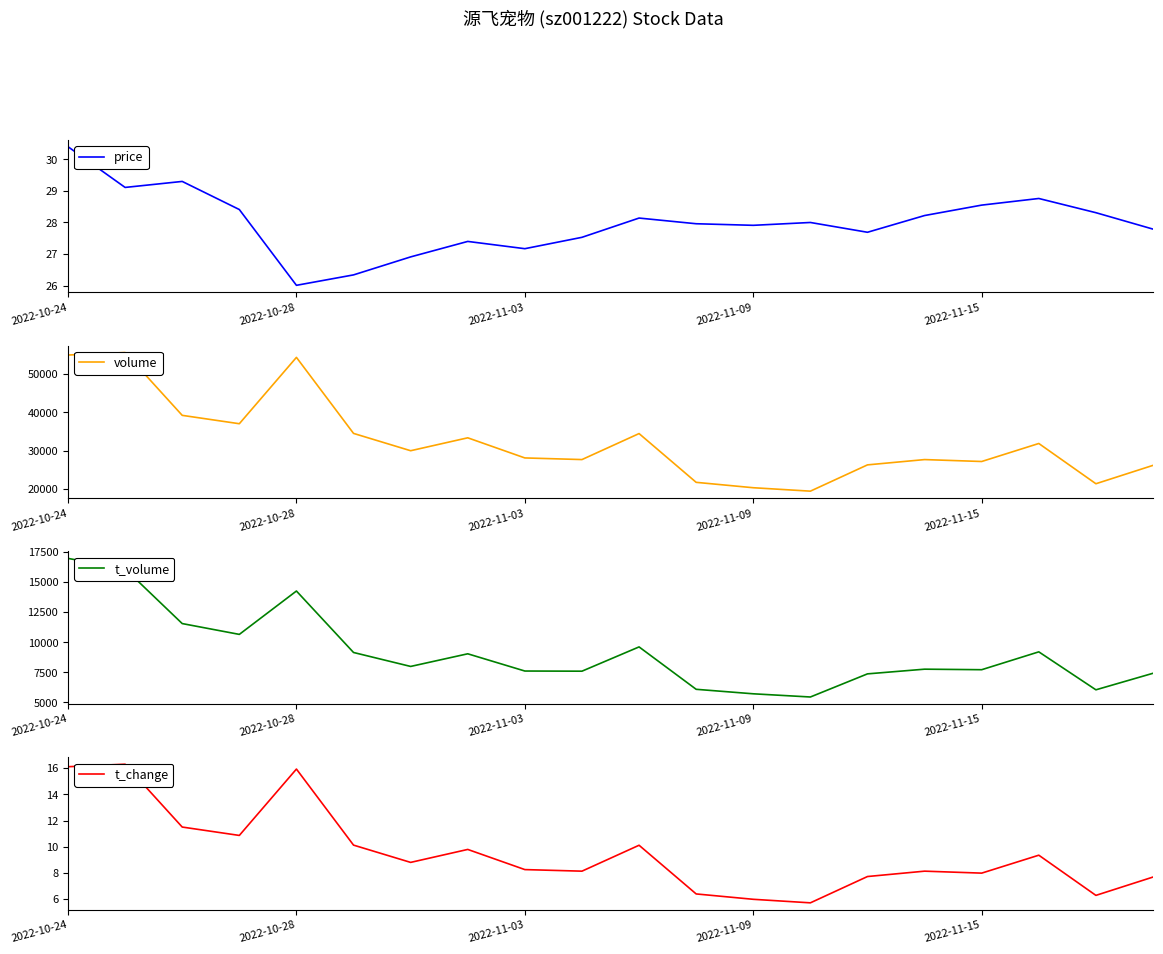

What is the sum of all t_change values?

191.1